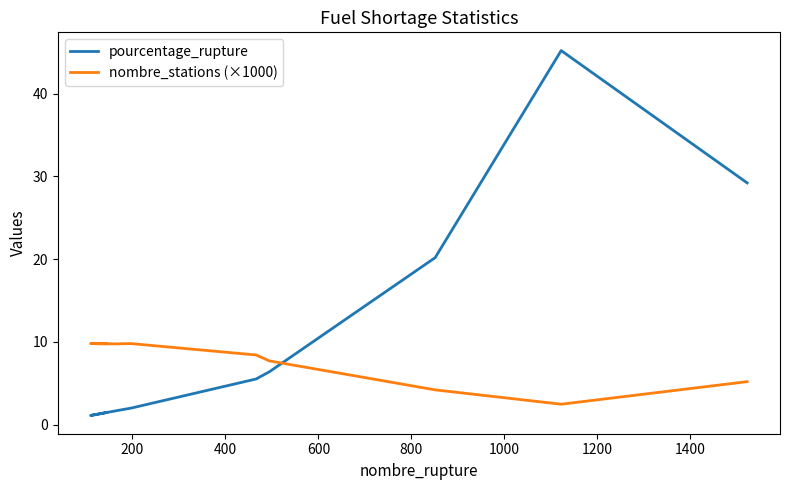

At how many categories does at least one series exceed 44?

1